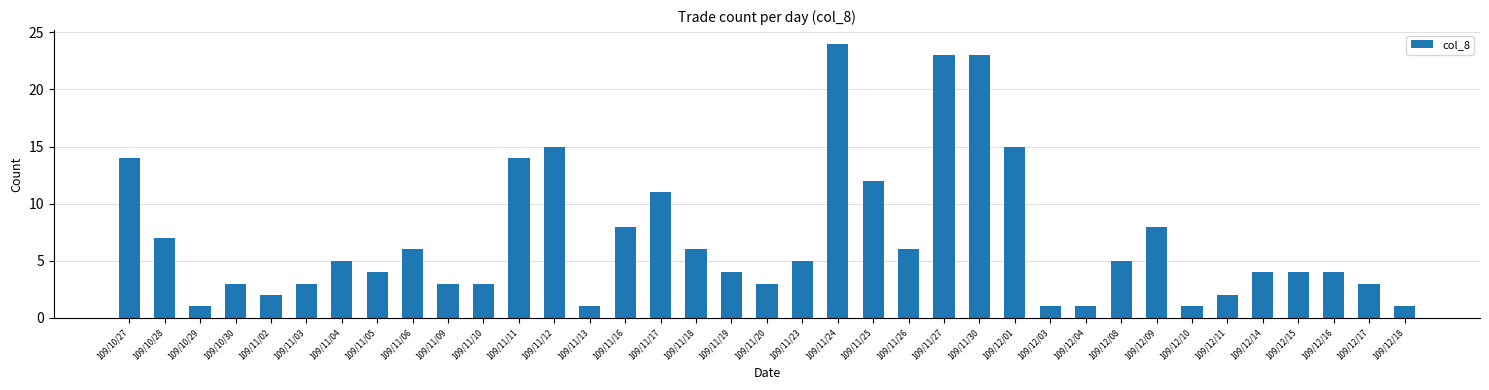

The chart shows a value of 5 at 109/11/04. True or false?

True